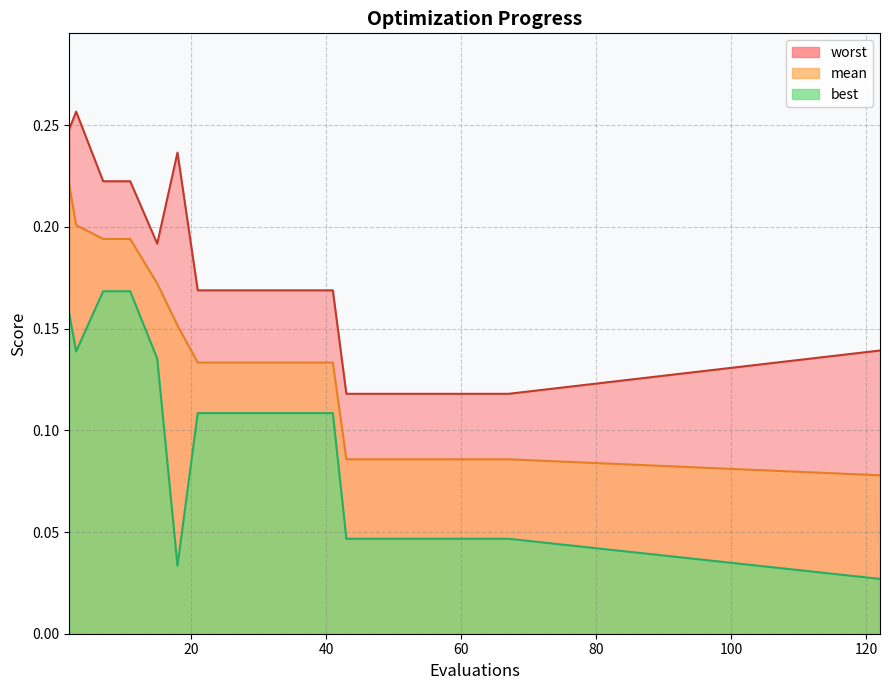

Which series has the largest total across all categories?

worst